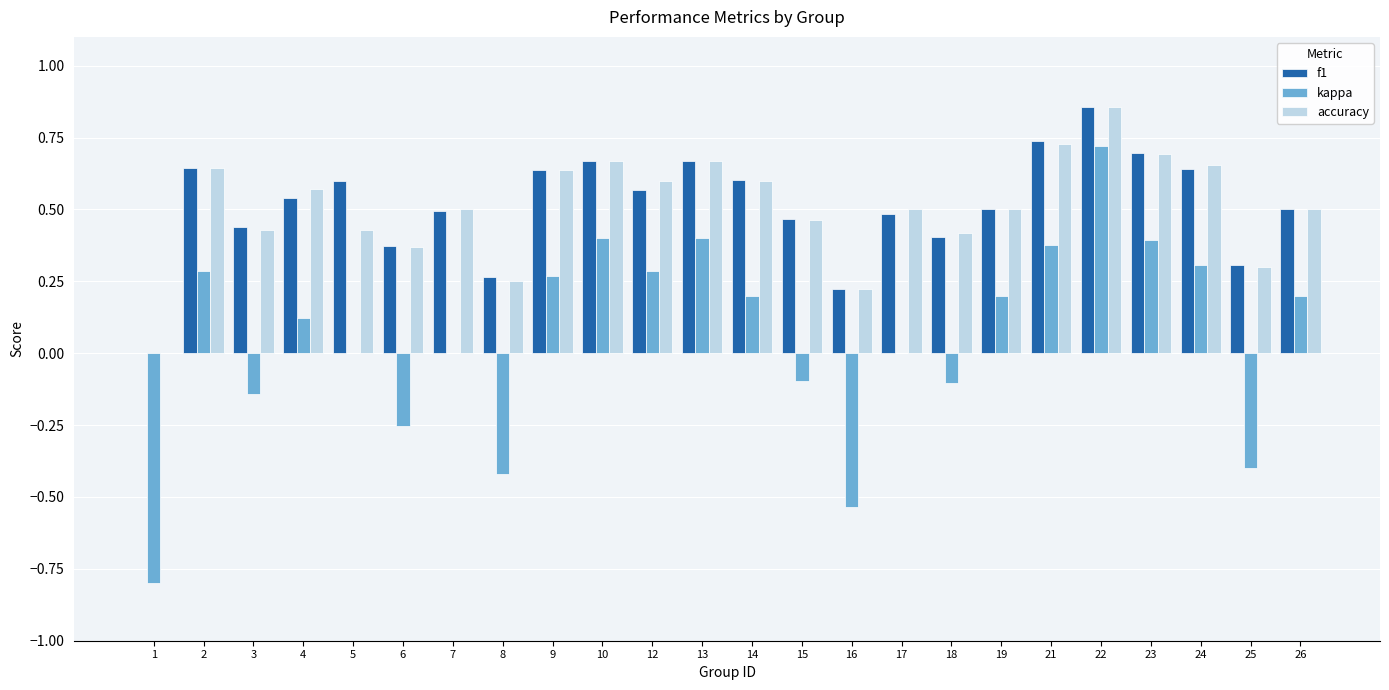

Is it true that accuracy equals 0.2 at 3?

False